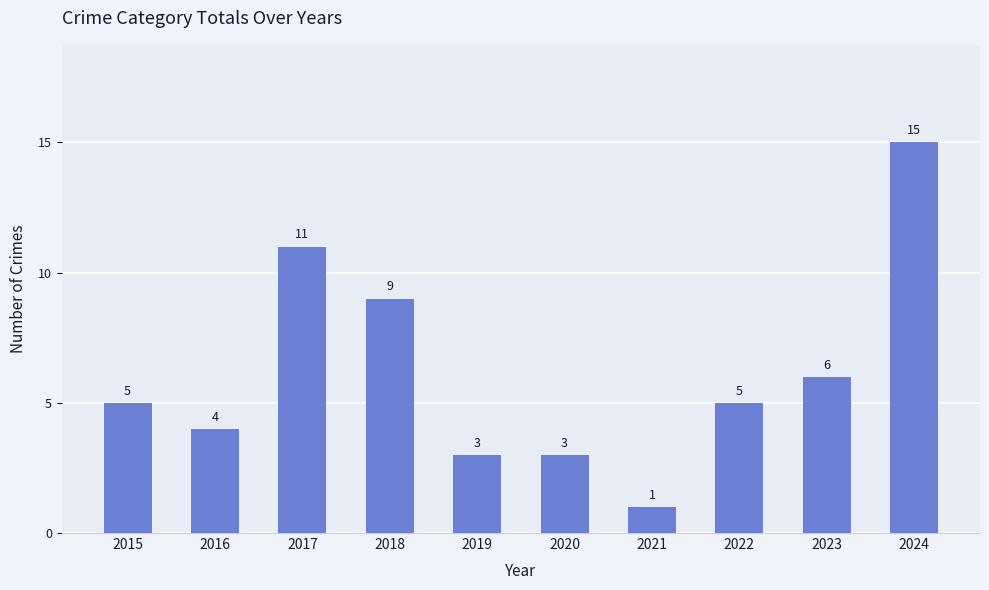

What is the difference between the maximum and minimum values?

14